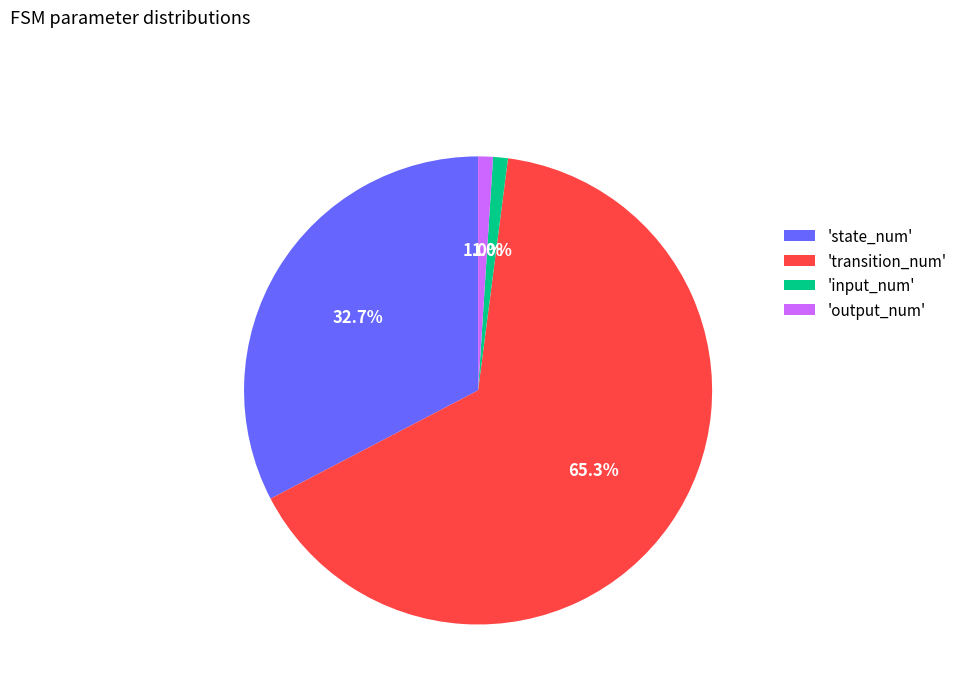

Which has a higher value, 'input_num' or 'transition_num'?

'transition_num'